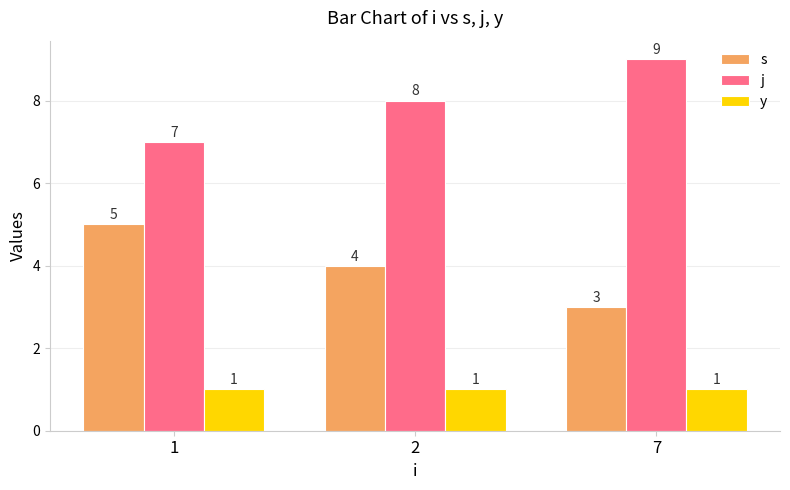

Reading left to right, what are all the values shown in this chart?

s: 5	4	3
j: 7	8	9
y: 1	1	1